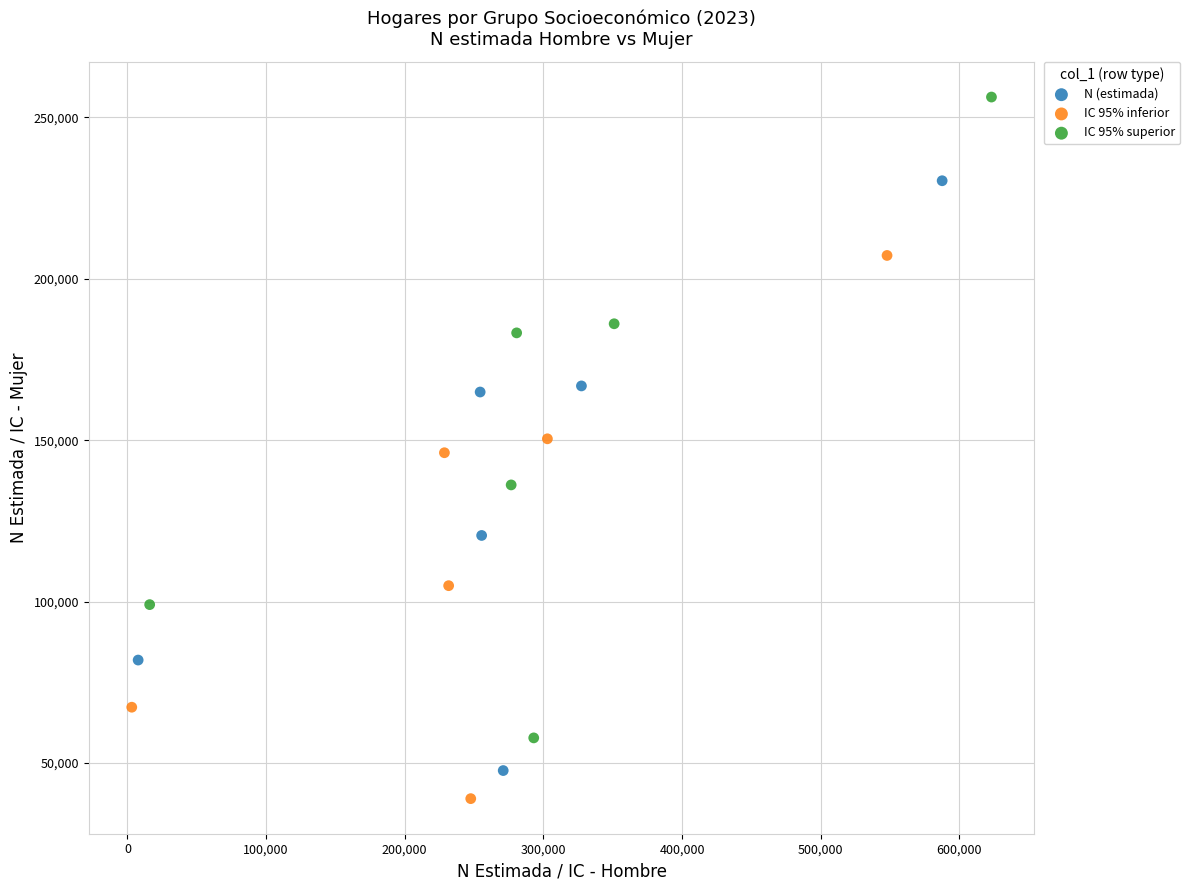

Which series contains the highest Y value?

IC 95% superior